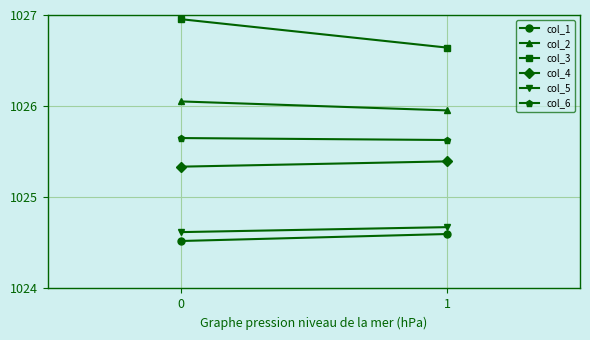

Count the number of categories in the chart.

2